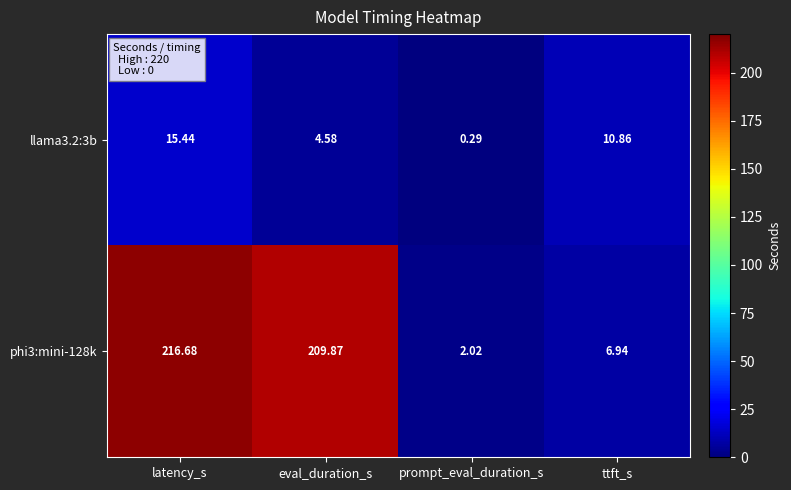

At which label does llama3.2:3b first exceed 10?

latency_s